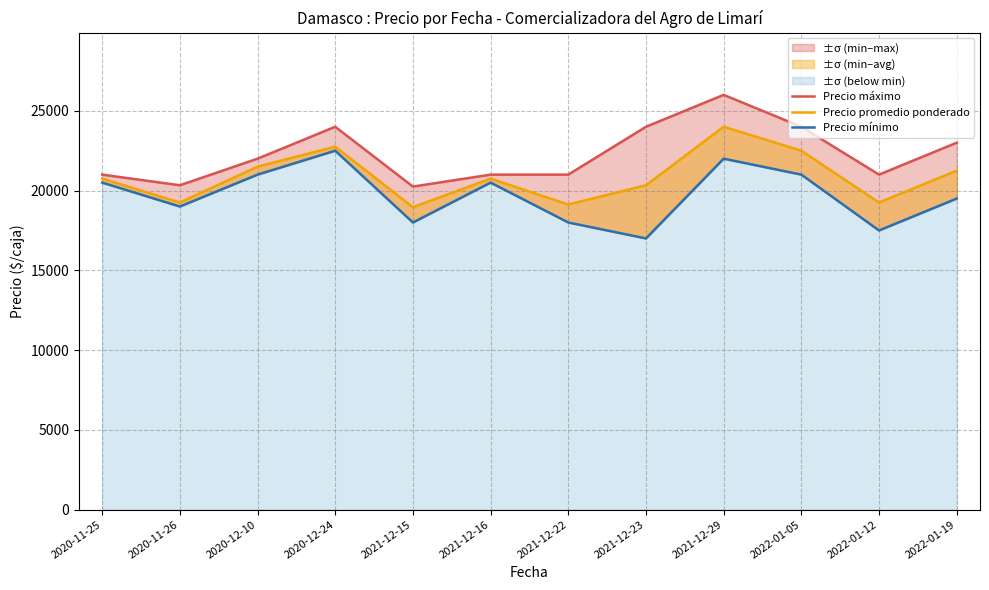

How many series are shown in this chart?

3